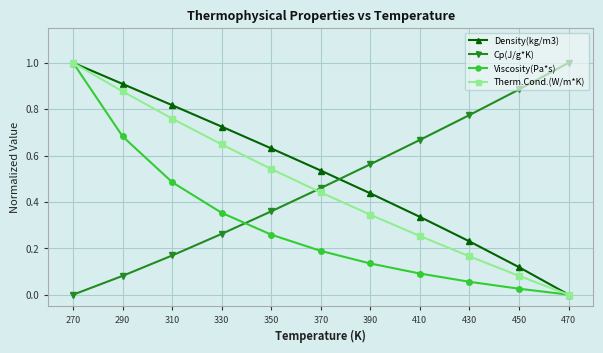

At which category is the sum across all series the highest?

270